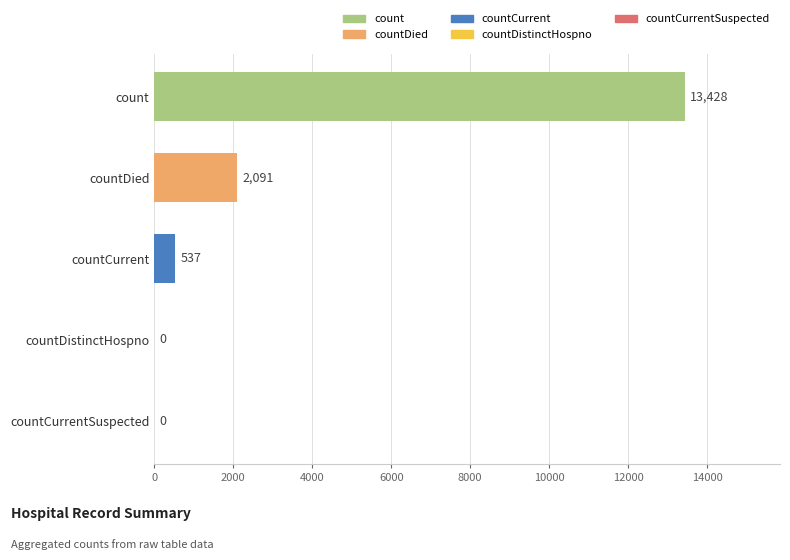

Does the chart contain stacked bars?

No